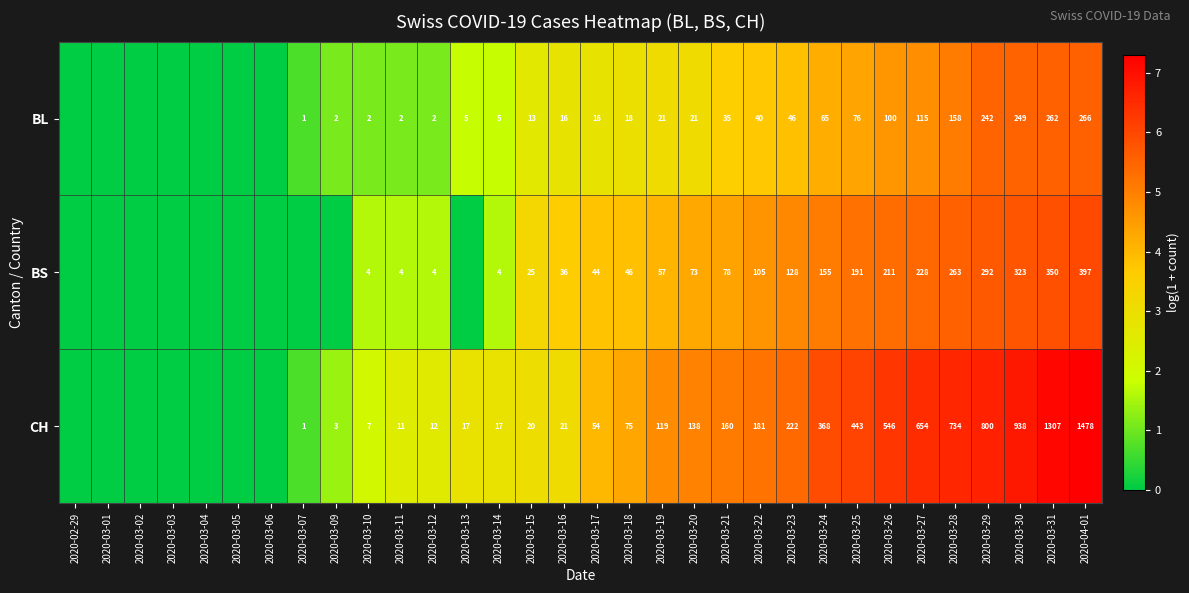

What is the difference between the highest and lowest values at 2020-03-23?

176